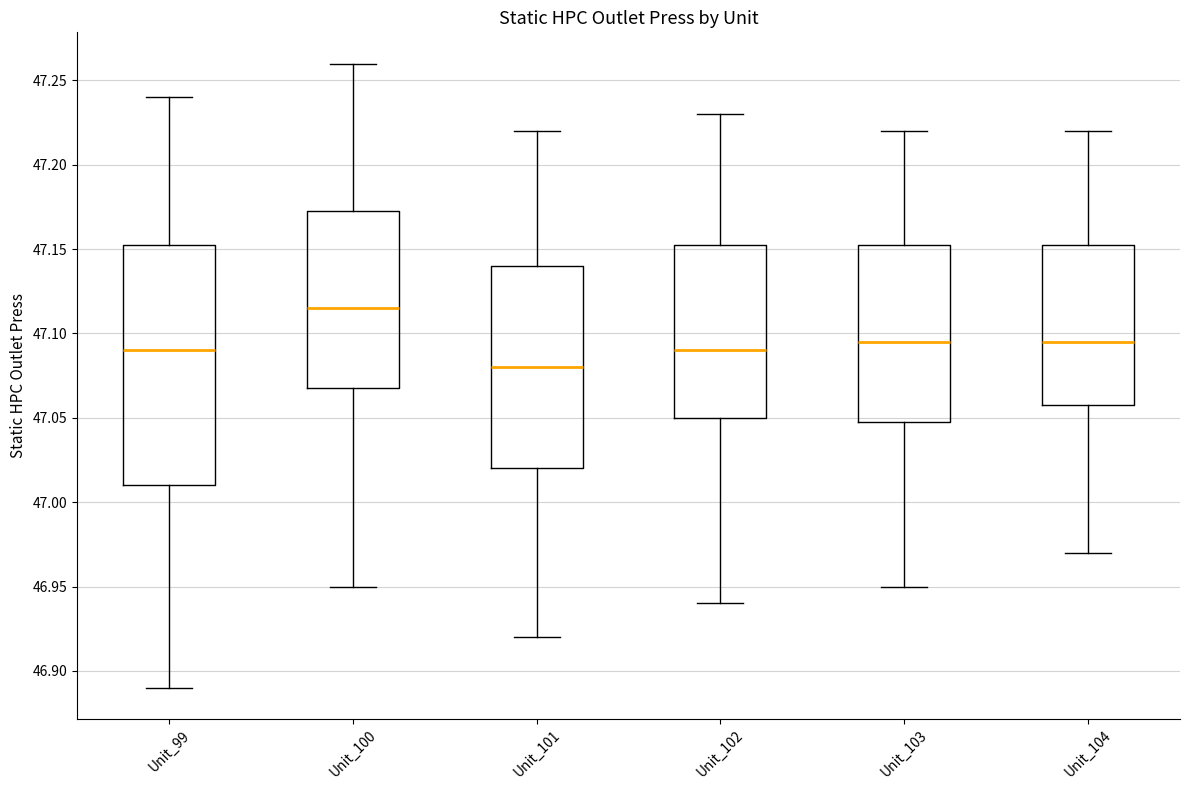

Where does the median line of the box for Unit_104 sit on the y-axis? The values are not printed on the chart, so give them approximately, as read against the axis.

47.095